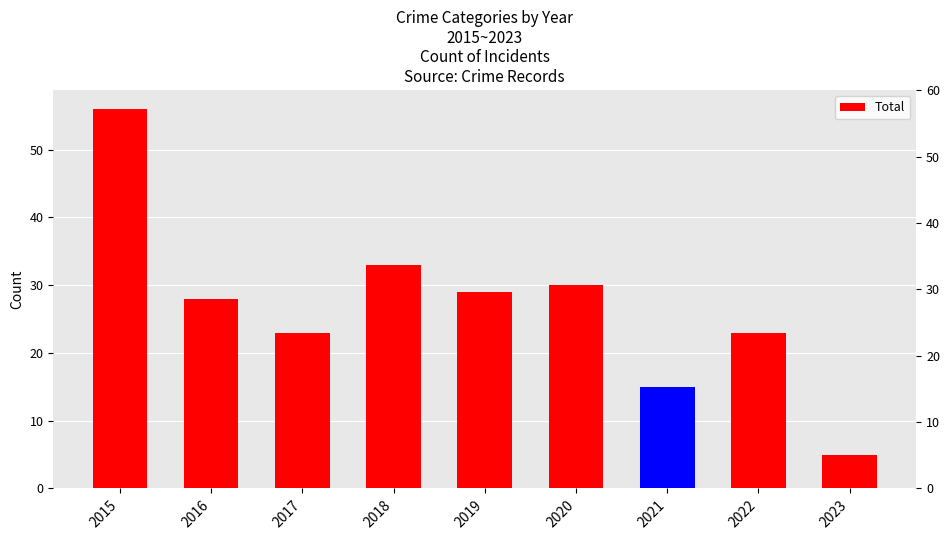

What is the value of the 8th bar from the left?

23